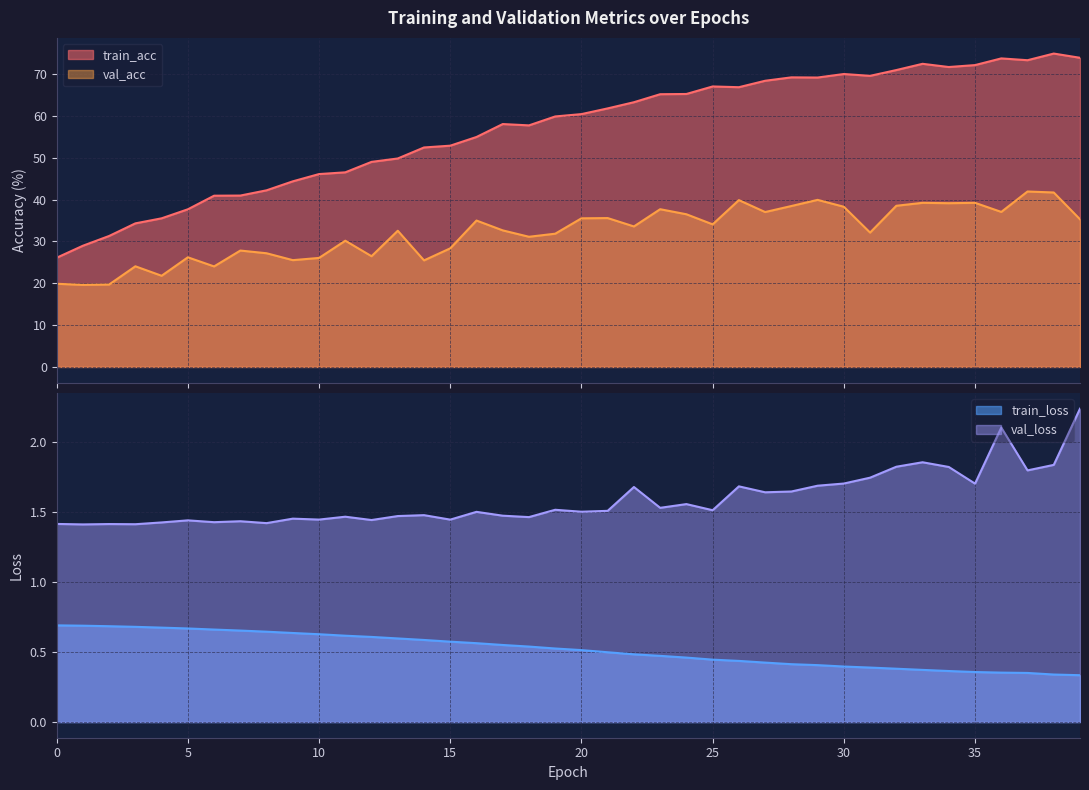

What is the average value of the train_loss series?

0.5